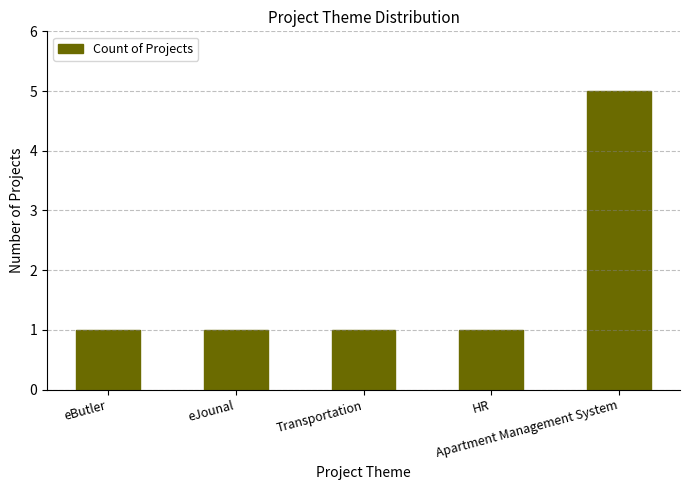

How many values are between 1 and 2?

4